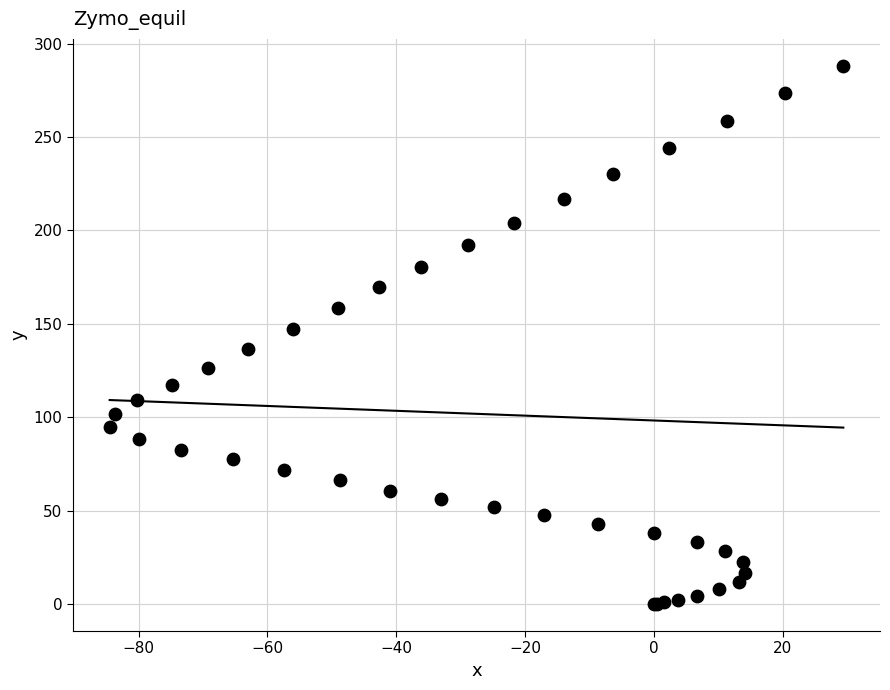

What Y value in the scatter plot is closest to 144?

147.5